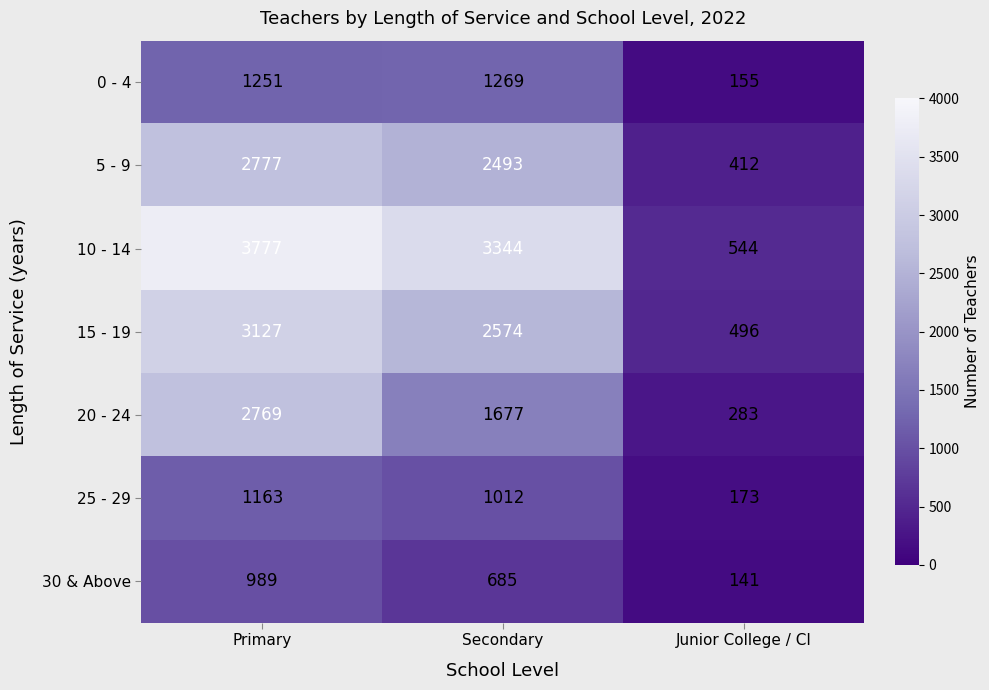

What is the total value across all series at Primary?

15853